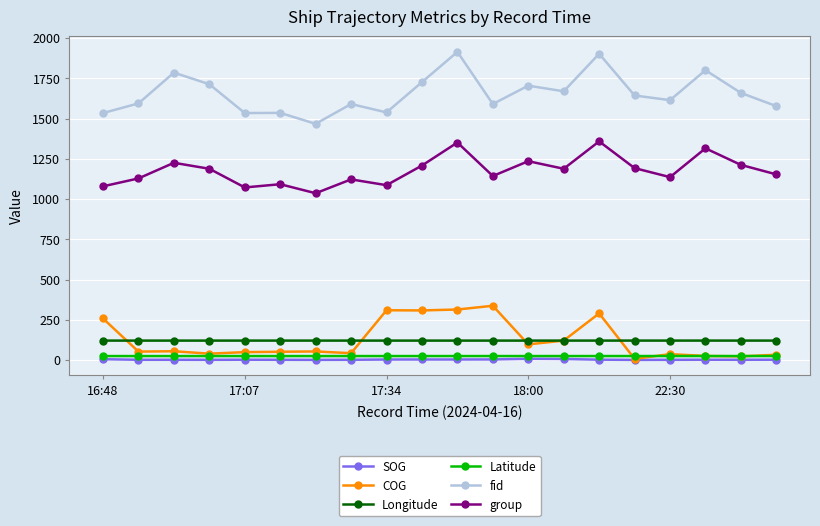

True or false: Latitude has more than 0 interior local peaks.

True